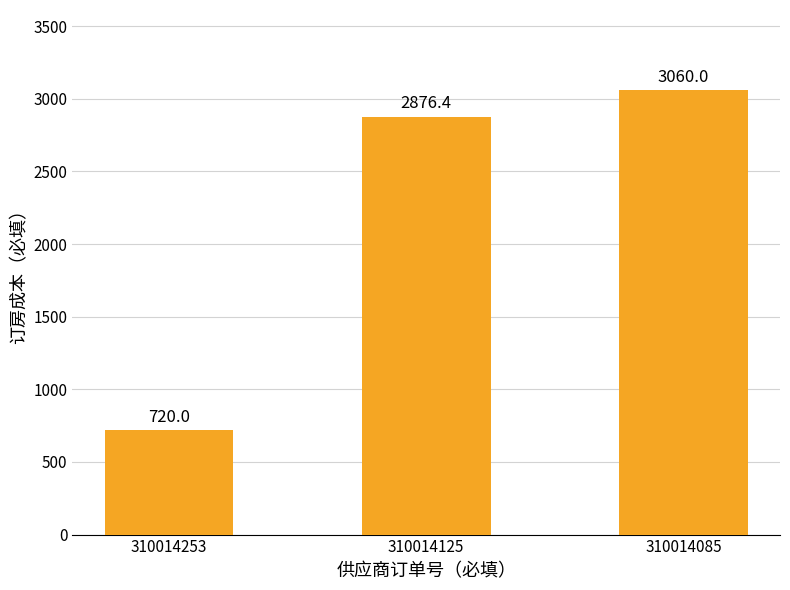

Where is the data nearest to the value 1890?

310014125